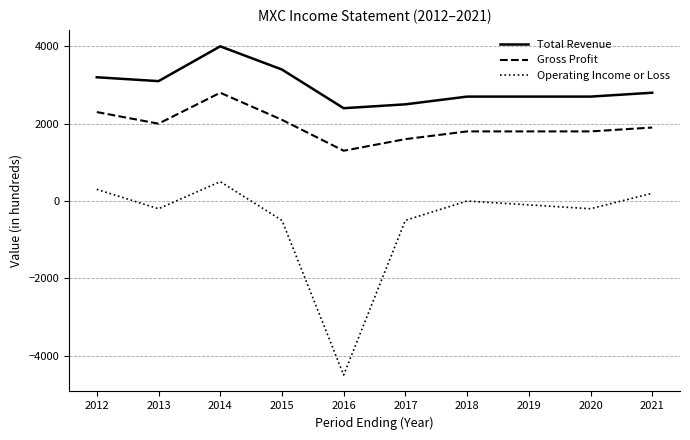

What is the difference between the maximum and minimum values in the Operating Income or Loss series?

5000